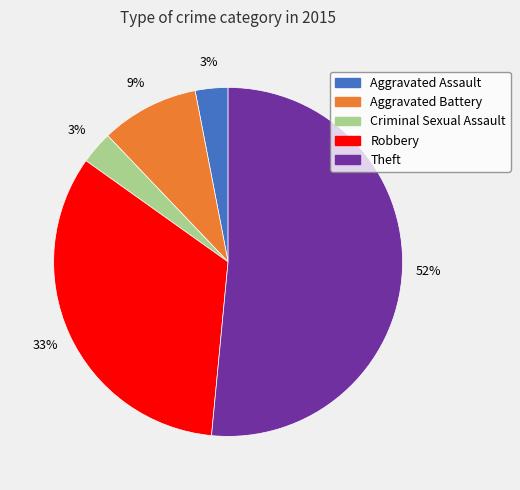

Between Robbery and Theft, which is larger?

Theft